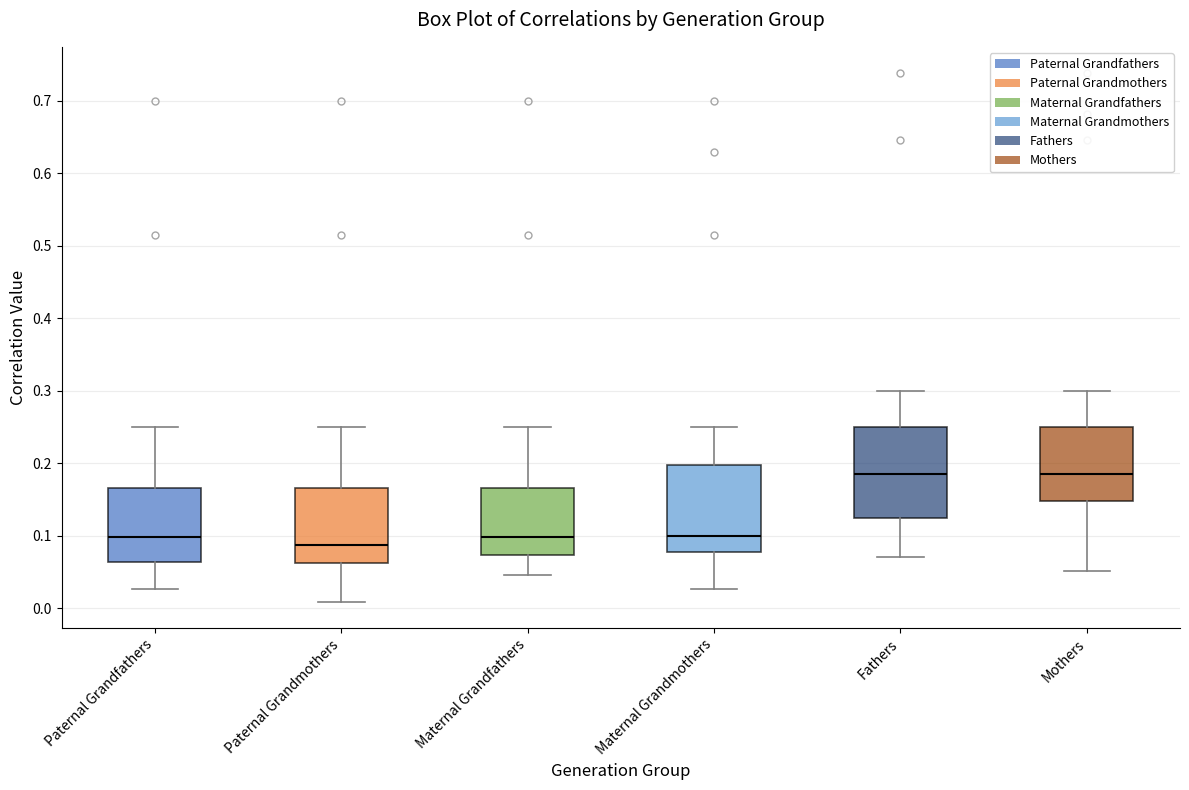

Reading left to right, transcribe this box plot: for each box, give where its median line is, the range the box spans, and where its two whiskers end, as read against the y-axis. The values are not printed on the chart, so give them approximately, as read against the axis.

Paternal Grandfathers: median 0.10, box 0.06 to 0.17, whiskers 0.03 to 0.25
Paternal Grandmothers: median 0.09, box 0.06 to 0.17, whiskers 0.01 to 0.25
Maternal Grandfathers: median 0.10, box 0.07 to 0.17, whiskers 0.05 to 0.25
Maternal Grandmothers: median 0.10, box 0.08 to 0.20, whiskers 0.03 to 0.25
Fathers: median 0.19, box 0.12 to 0.25, whiskers 0.07 to 0.30
Mothers: median 0.19, box 0.15 to 0.25, whiskers 0.05 to 0.30